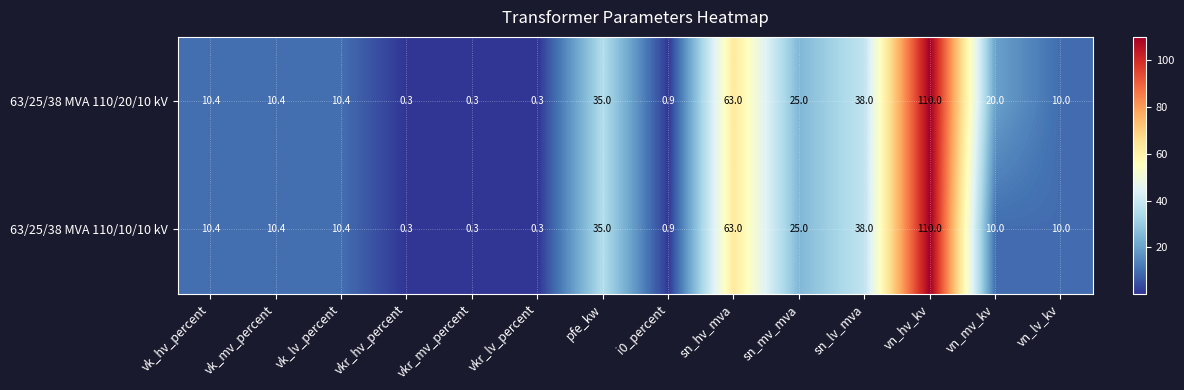

List the series in order of their overall mean, lowest first.

63/25/38 MVA 110/10/10 kV, 63/25/38 MVA 110/20/10 kV